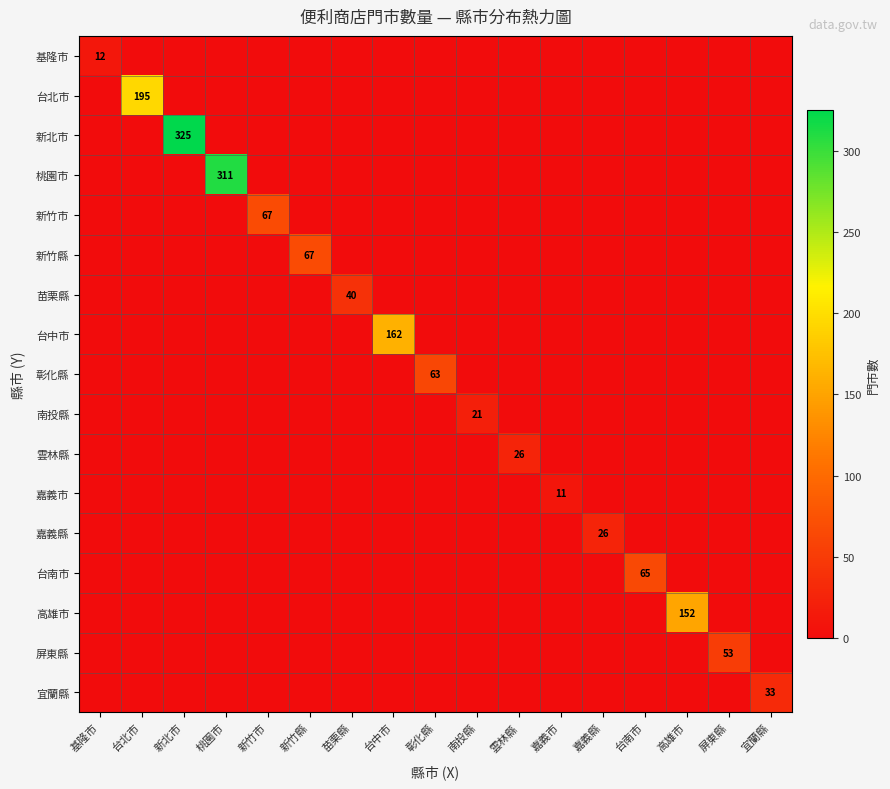

The value of 嘉義縣 at 嘉義縣 is 26. True or false?

True